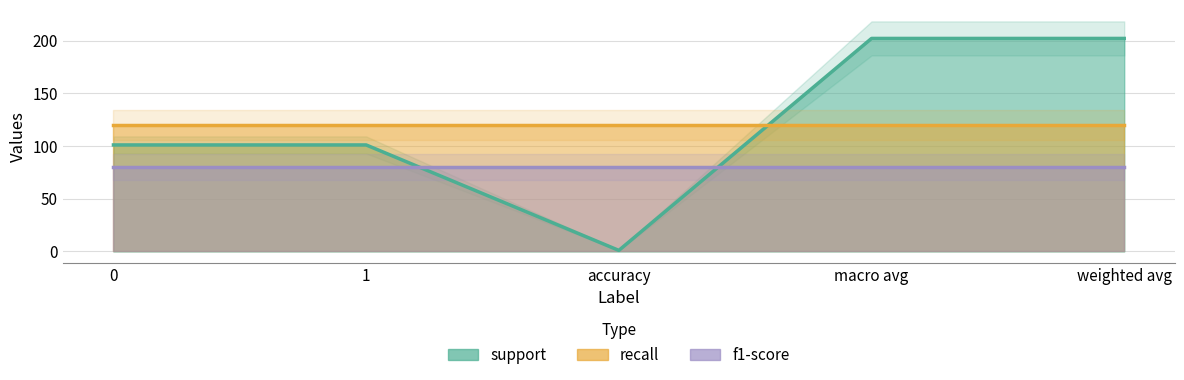

How many support values are between 101 and 202?

4